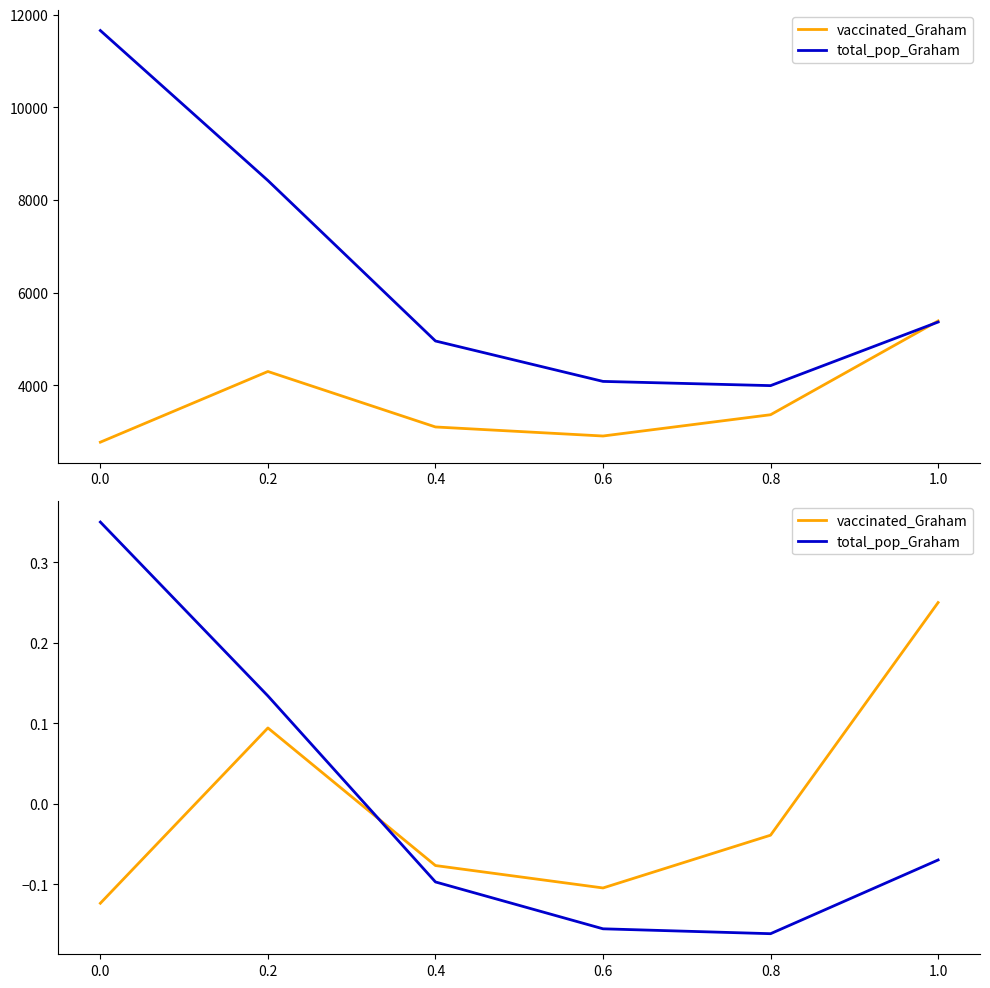

Count the number of categories in the chart.

6